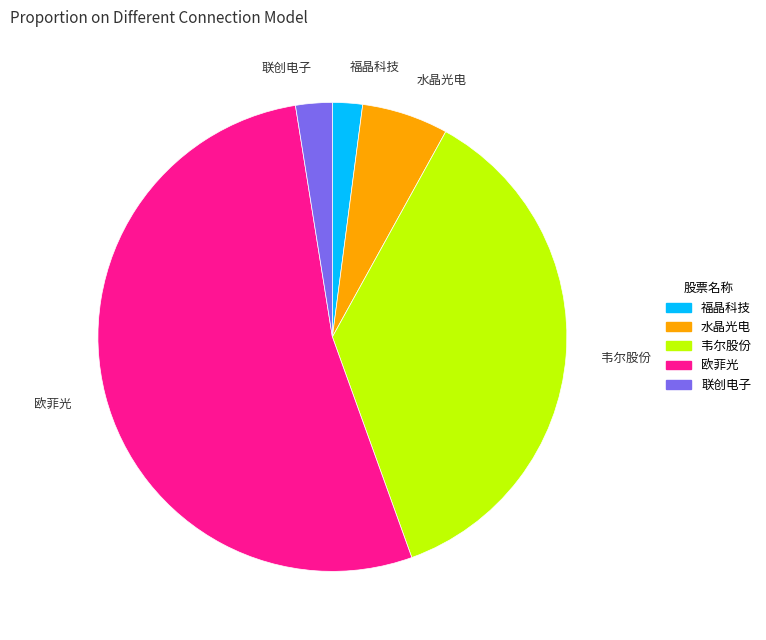

Is there a majority slice in this chart?

Yes